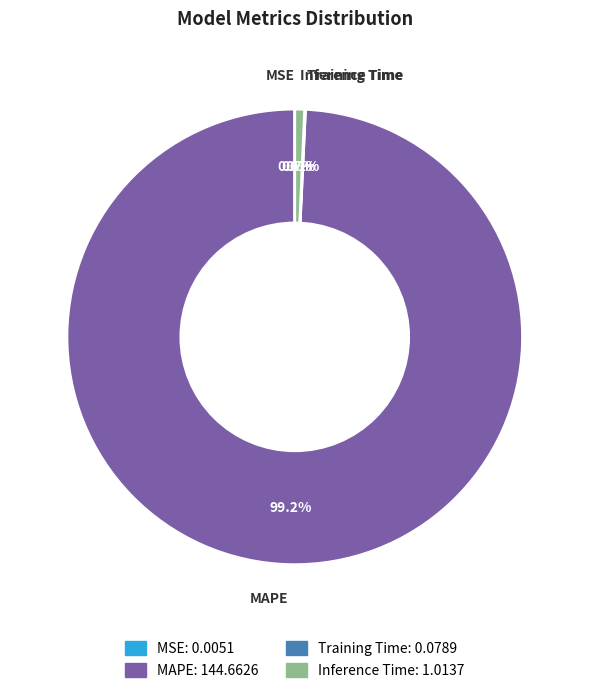

Which slice represents more than half of the pie?

MAPE